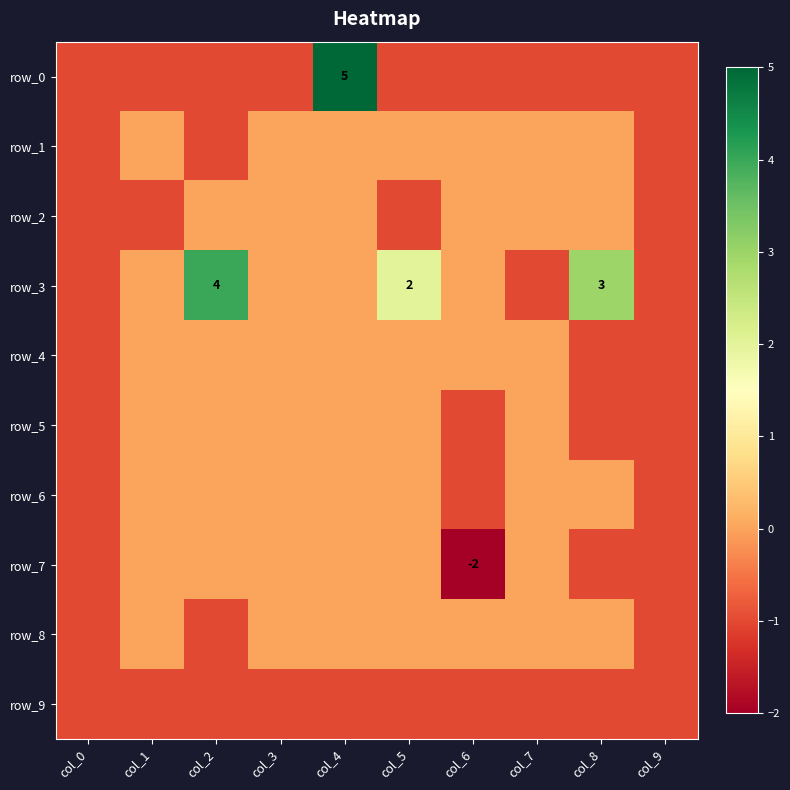

Reading left to right, extract all data points from this chart.

row_0: -1	-1	-1	-1	5	-1	-1	-1	-1	-1
row_1: -1	0	-1	0	0	0	0	0	0	-1
row_2: -1	-1	0	0	0	-1	0	0	0	-1
row_3: -1	0	4	0	0	2	0	-1	3	-1
row_4: -1	0	0	0	0	0	0	0	-1	-1
row_5: -1	0	0	0	0	0	-1	0	-1	-1
row_6: -1	0	0	0	0	0	-1	0	0	-1
row_7: -1	0	0	0	0	0	-2	0	-1	-1
row_8: -1	0	-1	0	0	0	0	0	0	-1
row_9: -1	-1	-1	-1	-1	-1	-1	-1	-1	-1